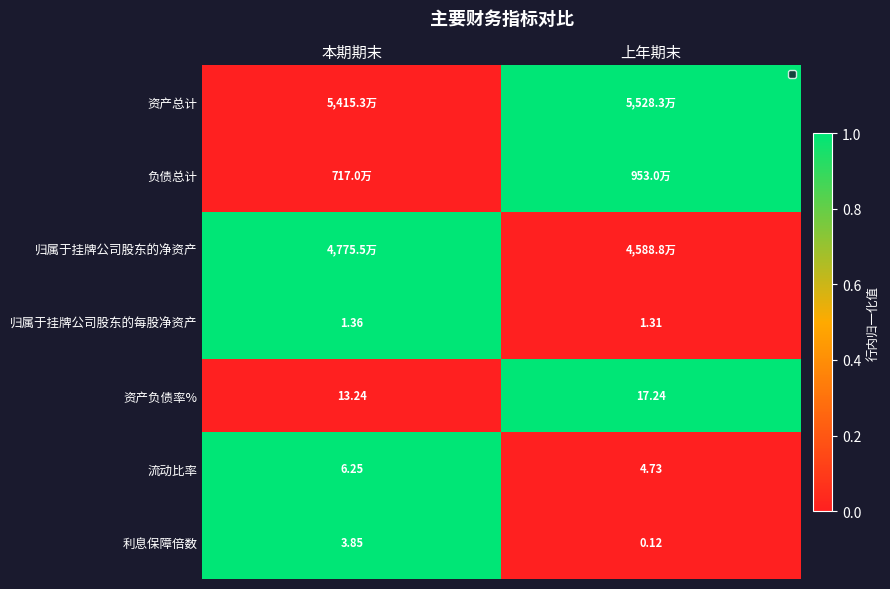

List the labels in order of 利息保障倍数 value, smallest first.

上年期末, 本期期末